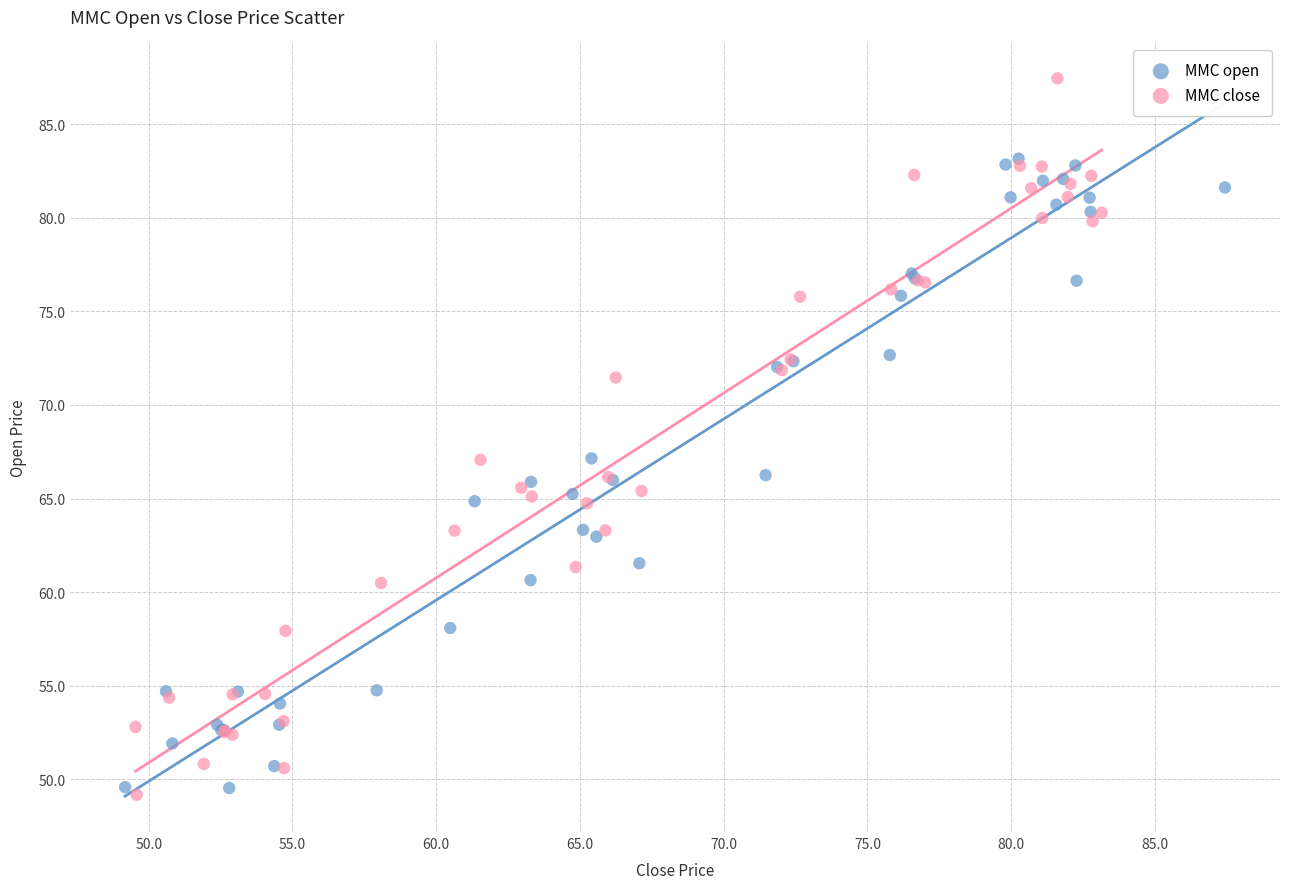

Which series contains the highest Y value?

MMC close